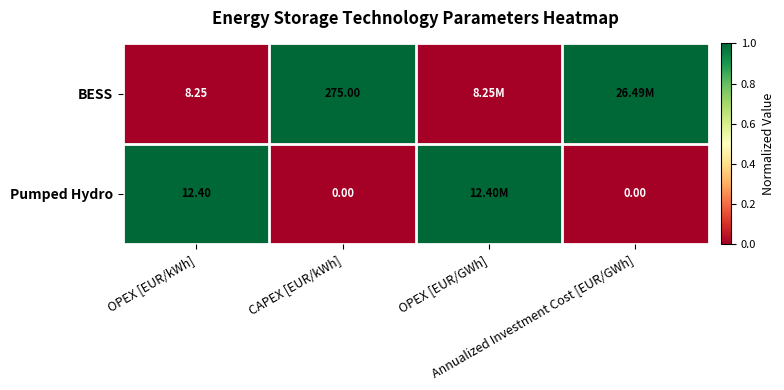

At which category does the chart reach its minimum across all series?

OPEX [EUR/kWh]